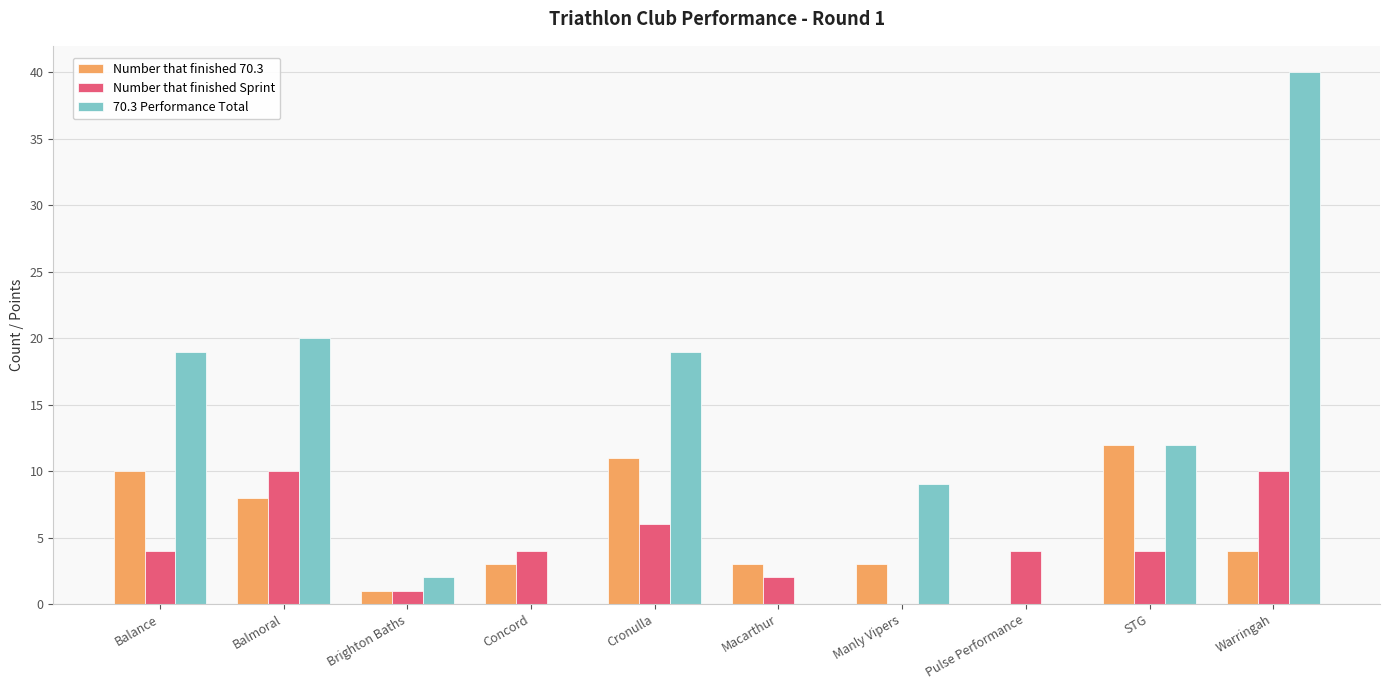

Is the value of 70.3 Performance Total at Balance greater than the value of Number that finished 70.3 at Warringah?

Yes